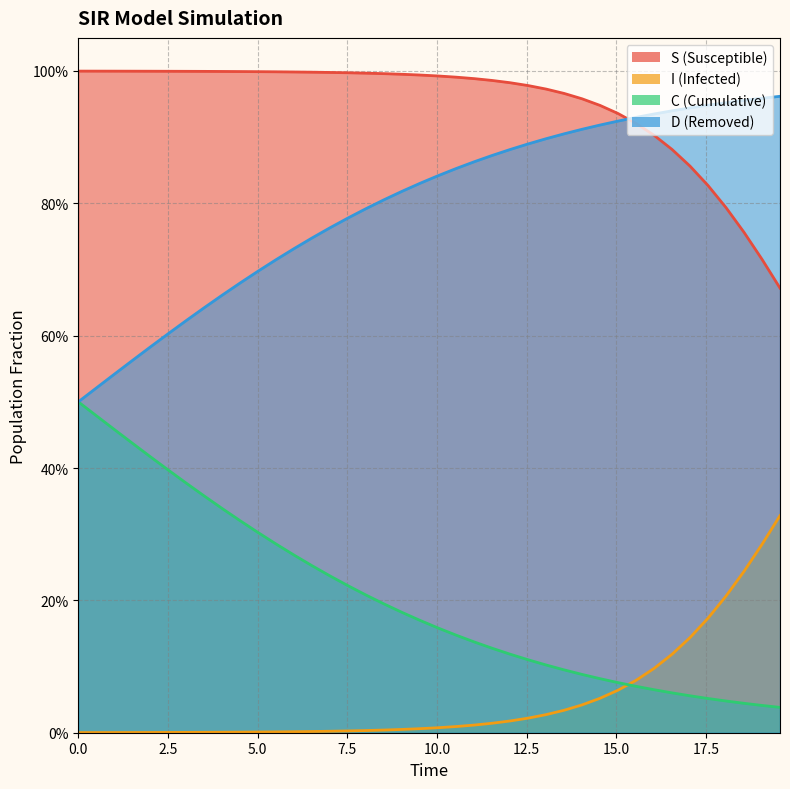

List the series in order of their peak value, lowest first.

I, C, D, S